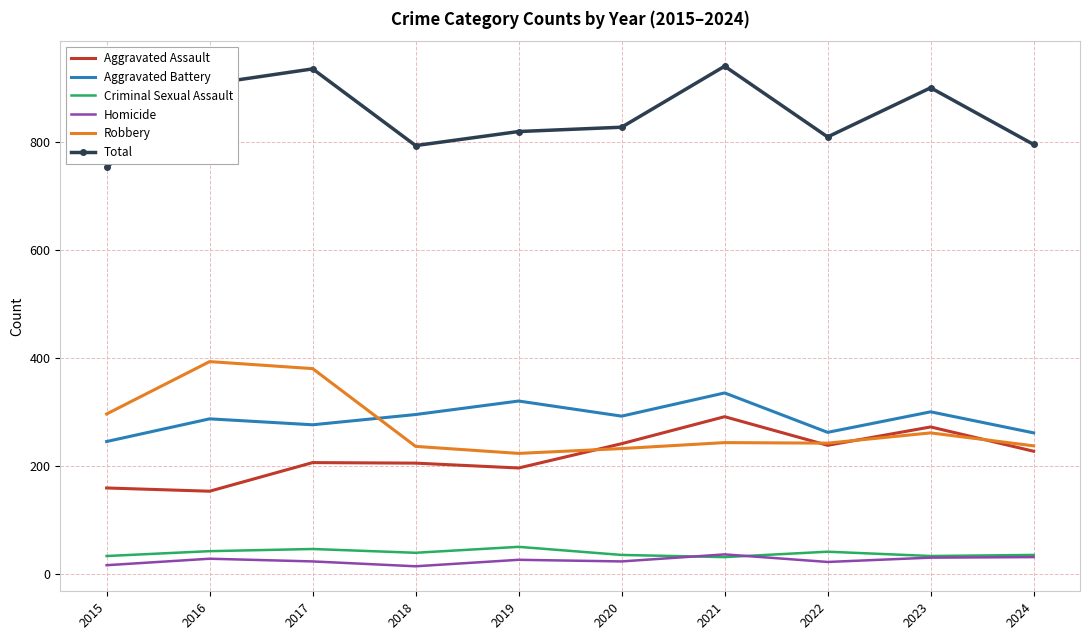

True or false: Total and Aggravated Battery cross at least once.

False